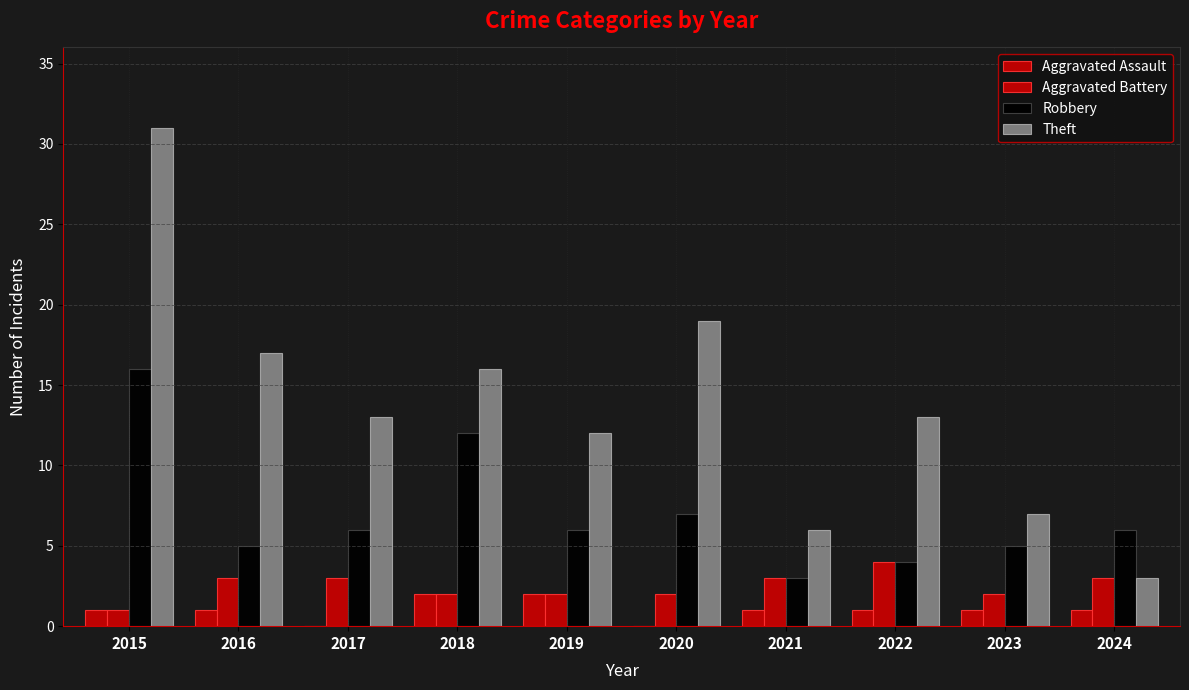

At which category is the sum across all series the highest?

2015